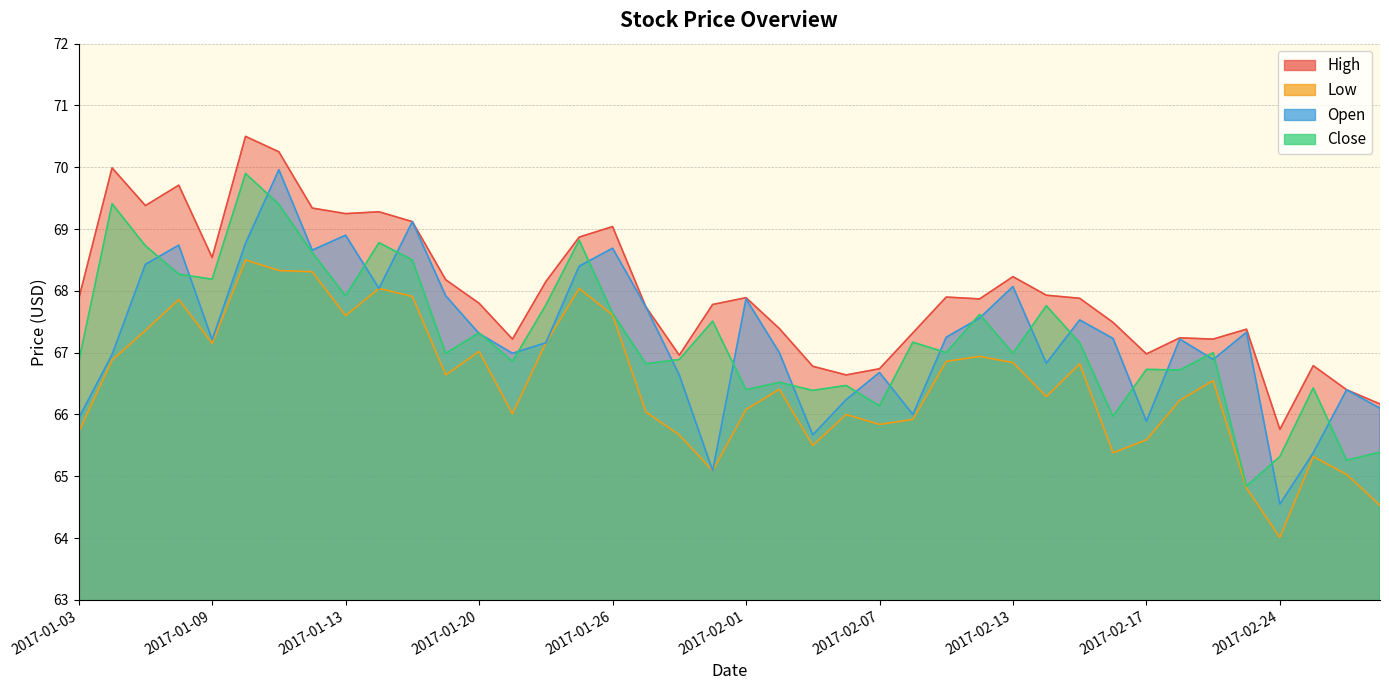

The Close series shows 68.2 at 2017-01-09. True or false?

True